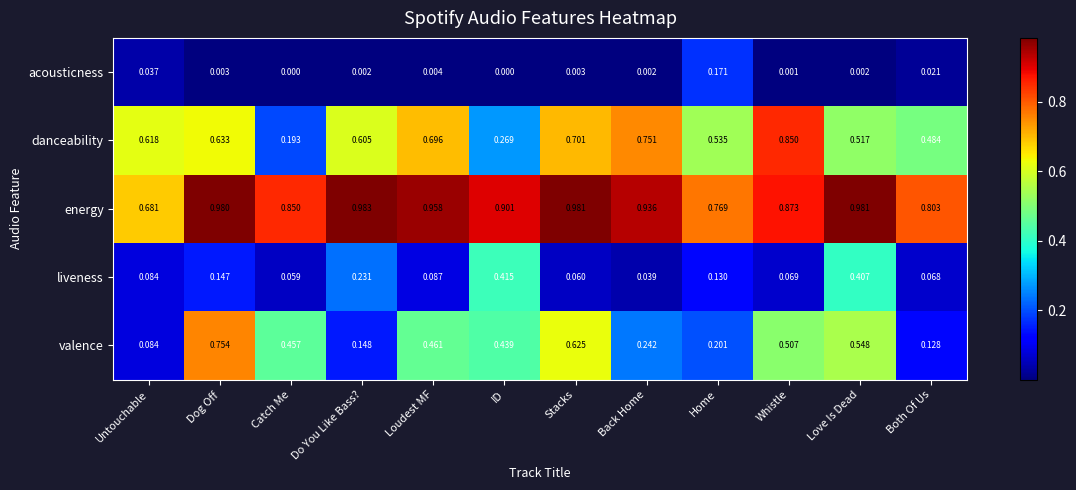

Which series has the widest spread of values?

valence